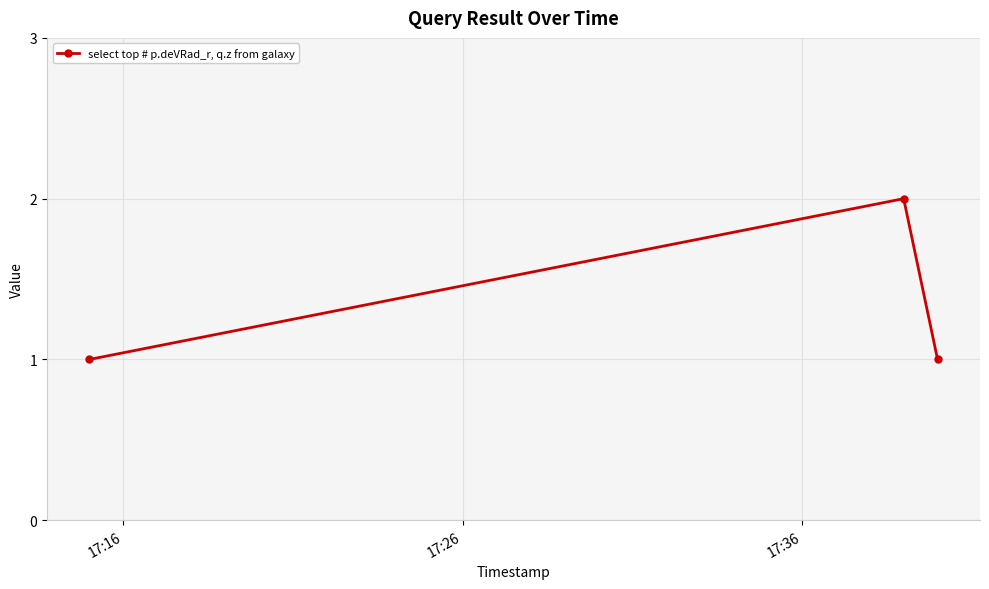

Reading right to left, transcribe all the data shown in this chart.

1	2	1